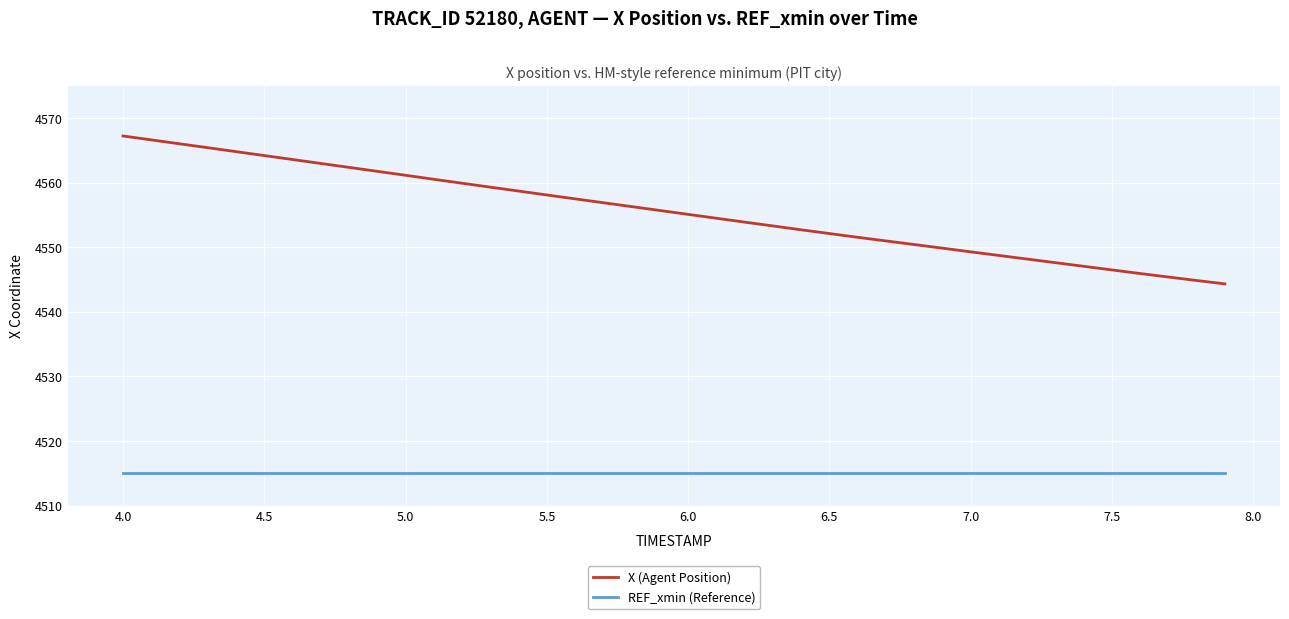

What is the highest value of the REF_xmin (Reference) series?

4515.0